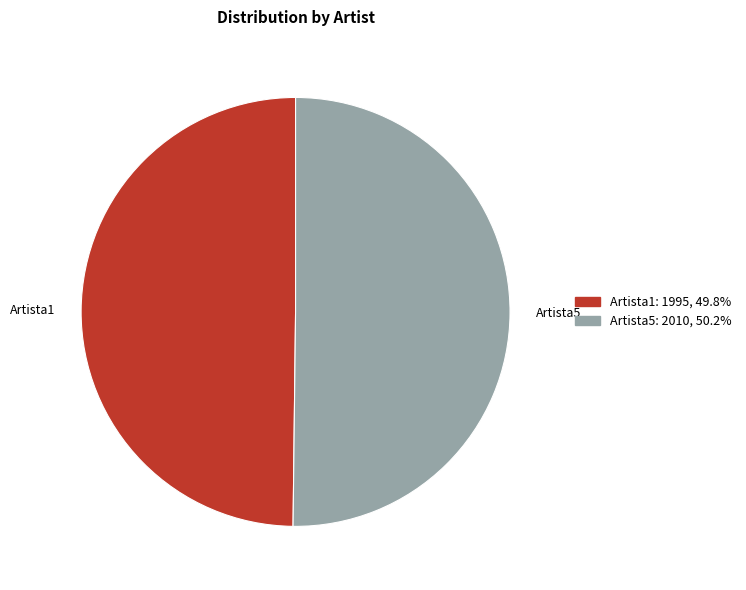

Is the sum of Artista5 and Artista1 greater than half?

Yes